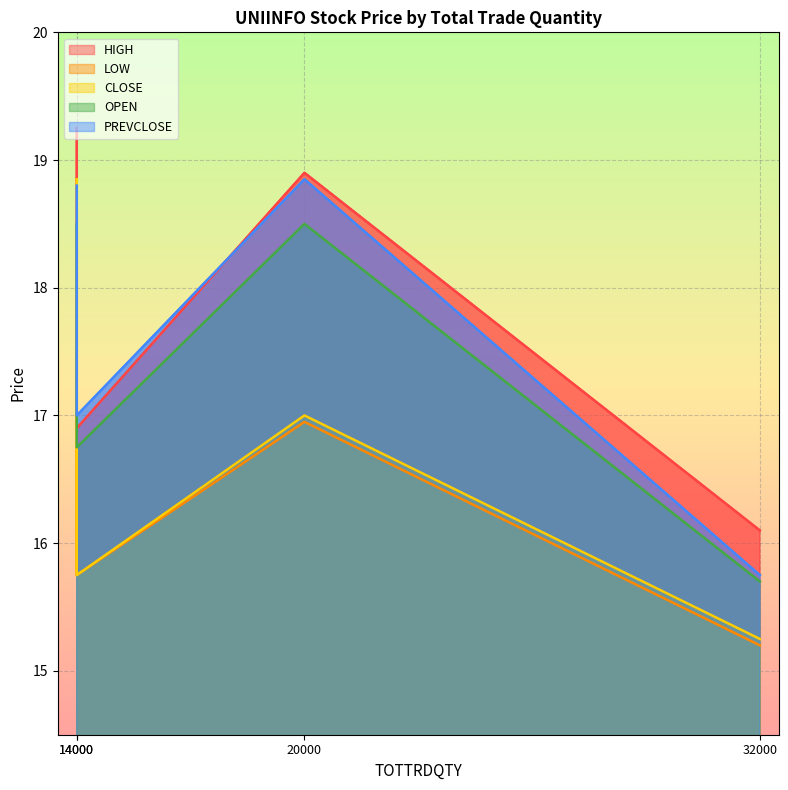

True or false: CLOSE has a value of 17.0 at 18-MAR-2020.

True